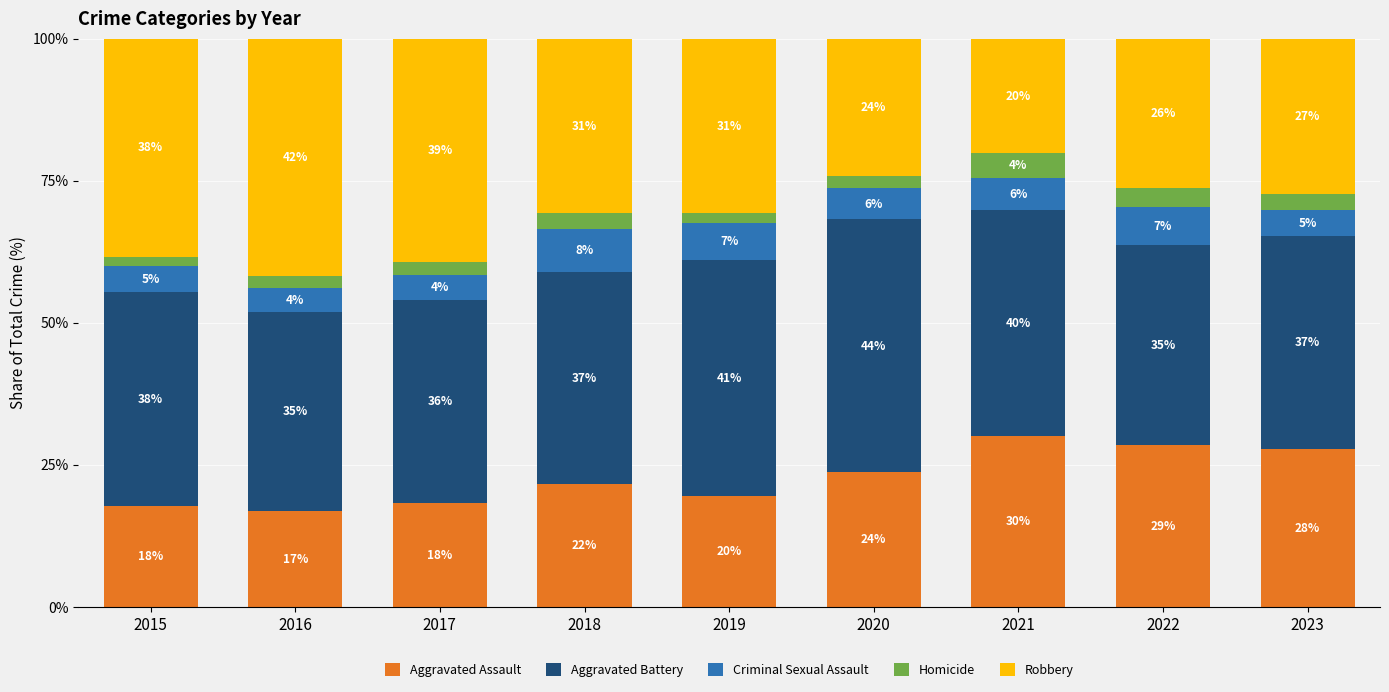

What are all the series names shown in the legend?

Aggravated Assault, Aggravated Battery, Criminal Sexual Assault, Homicide, Robbery